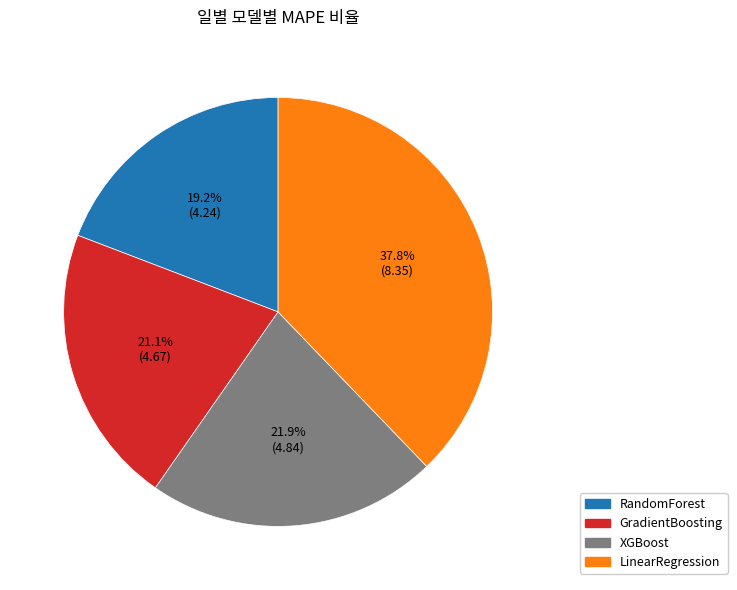

Which has a higher value, RandomForest or GradientBoosting?

GradientBoosting